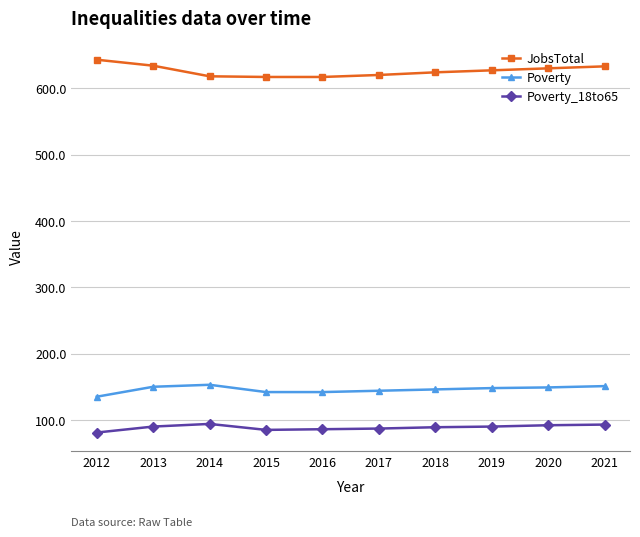

Is it true that Poverty_18to65 equals 40 at 2015?

False